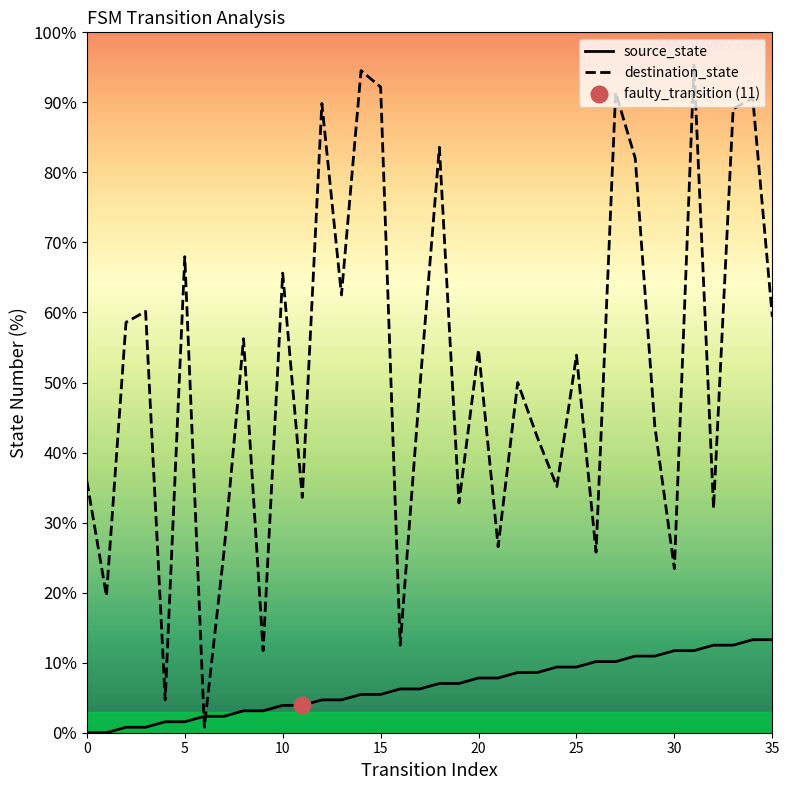

Does the chart have visible grid lines?

No